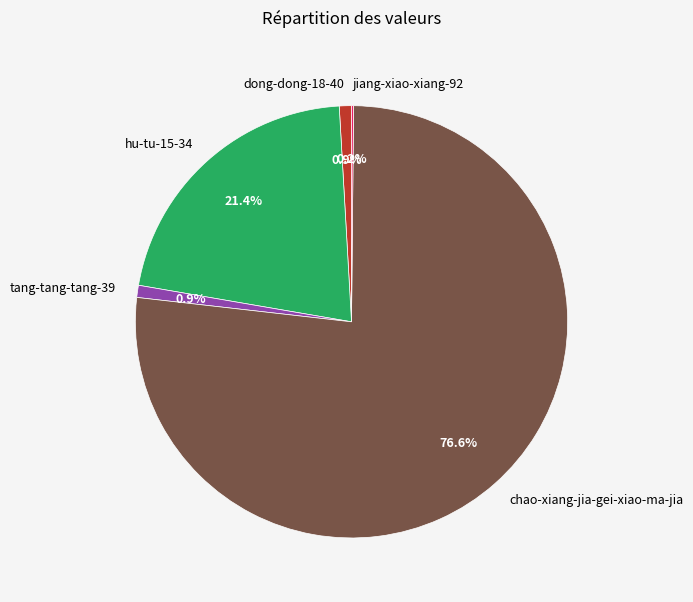

To the nearest percent, what is the difference between the tang-tang-tang-39 and hu-tu-15-34 slice percentages?

20%